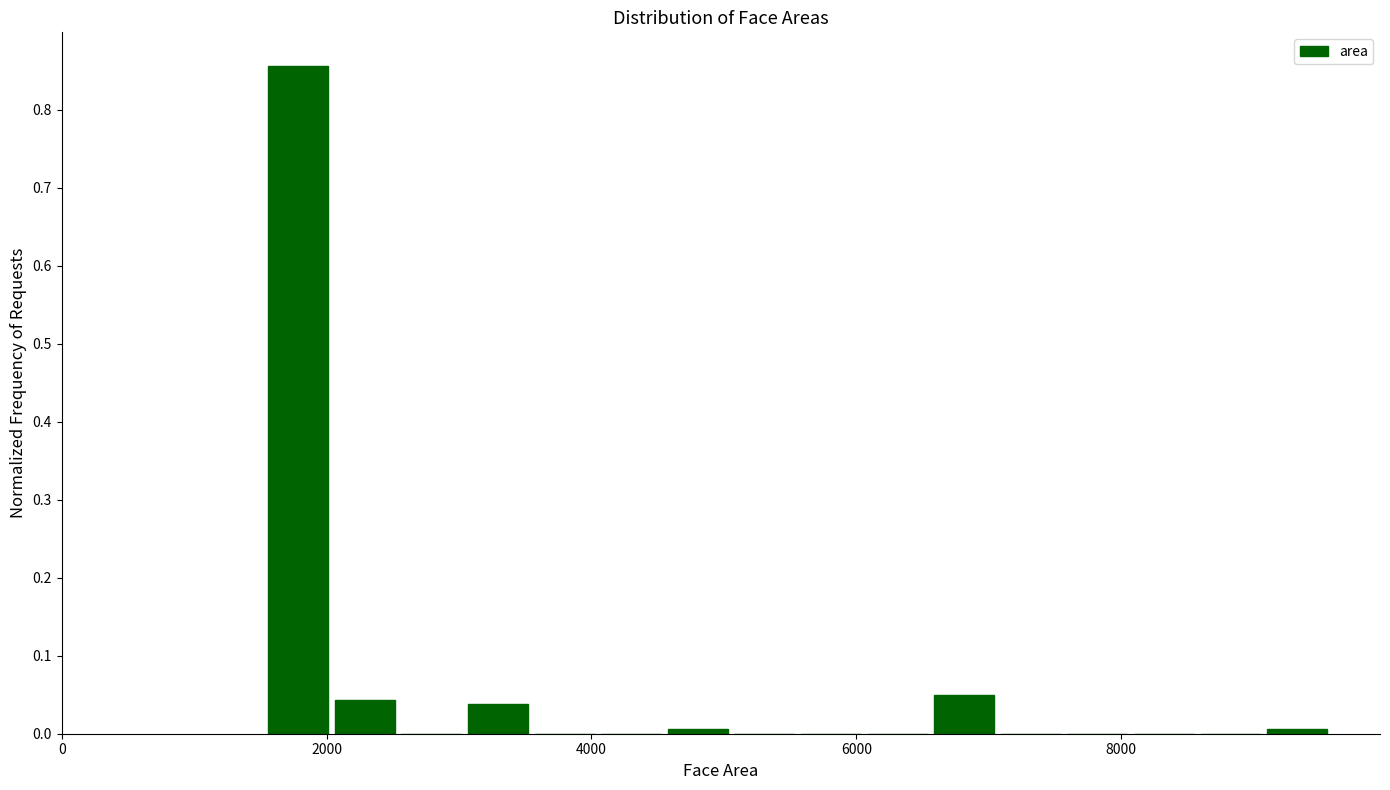

Read against the x-axis, roughly where is the centre of the tallest bar?

1800